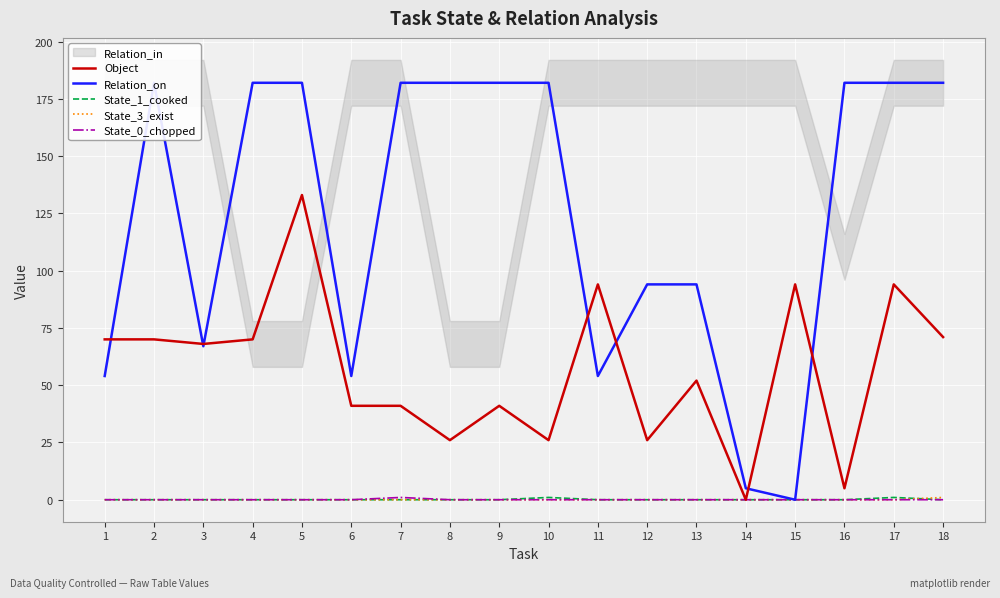

Reading right to left, what are all the values shown in this chart?

Object: 71	94	5	94	0	52	26	94	26	41	26	41	41	133	70	68	70	70
Relation_on: 182	182	182	0	5	94	94	54	182	182	182	182	54	182	182	67	182	54
State_1_cooked: 0	1	0	0	0	0	0	0	1	0	0	0	0	0	0	0	0	0
State_3_exist: 1	0	0	0	0	0	0	0	0	0	0	0	0	0	0	0	0	0
State_0_chopped: 0	0	0	0	0	0	0	0	0	0	0	1	0	0	0	0	0	0